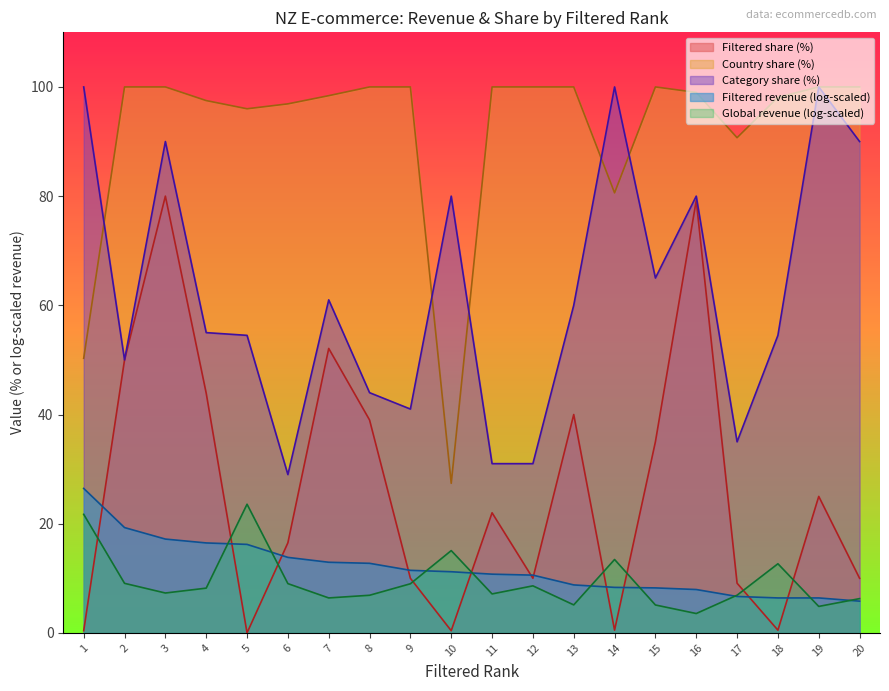

How many interior local valleys does the Filtered share (%) series have?

5